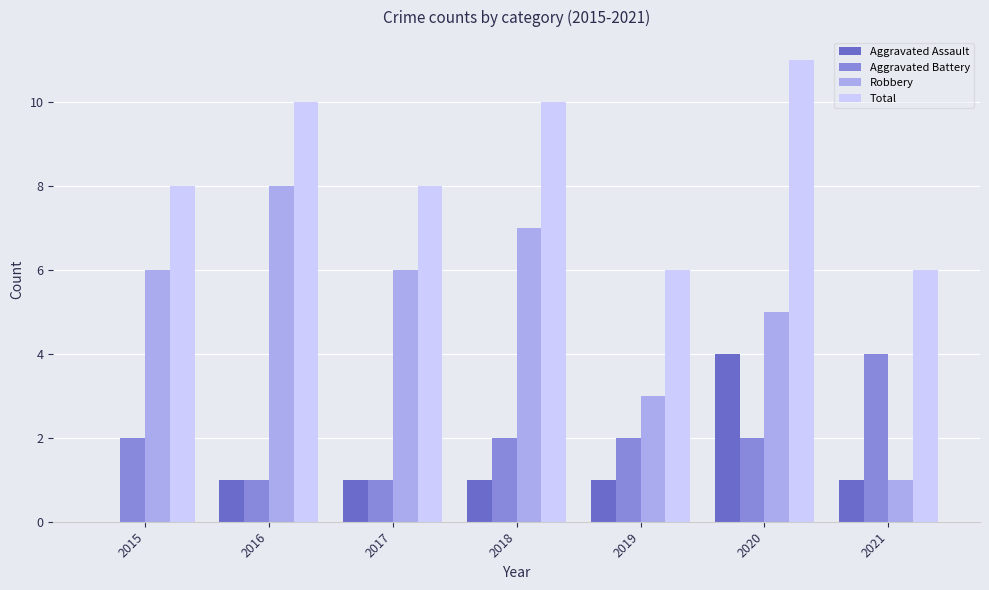

Between 2015 and 2021, which series saw the biggest shift?

Robbery